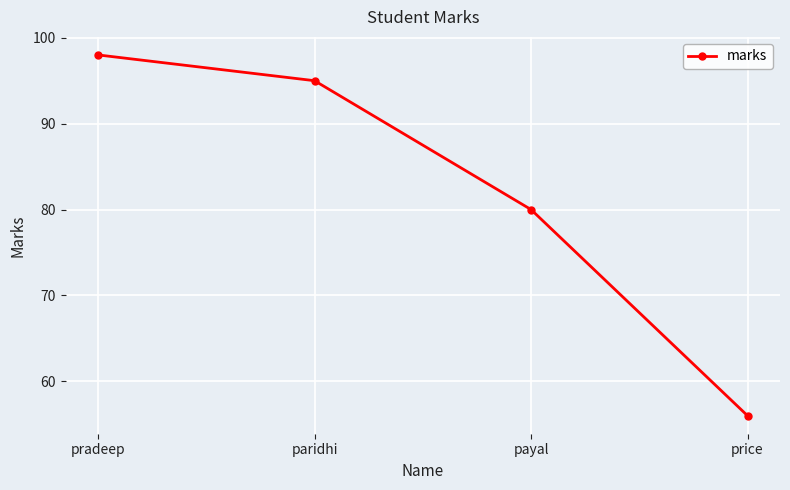

Which has a higher value, price or pradeep?

pradeep